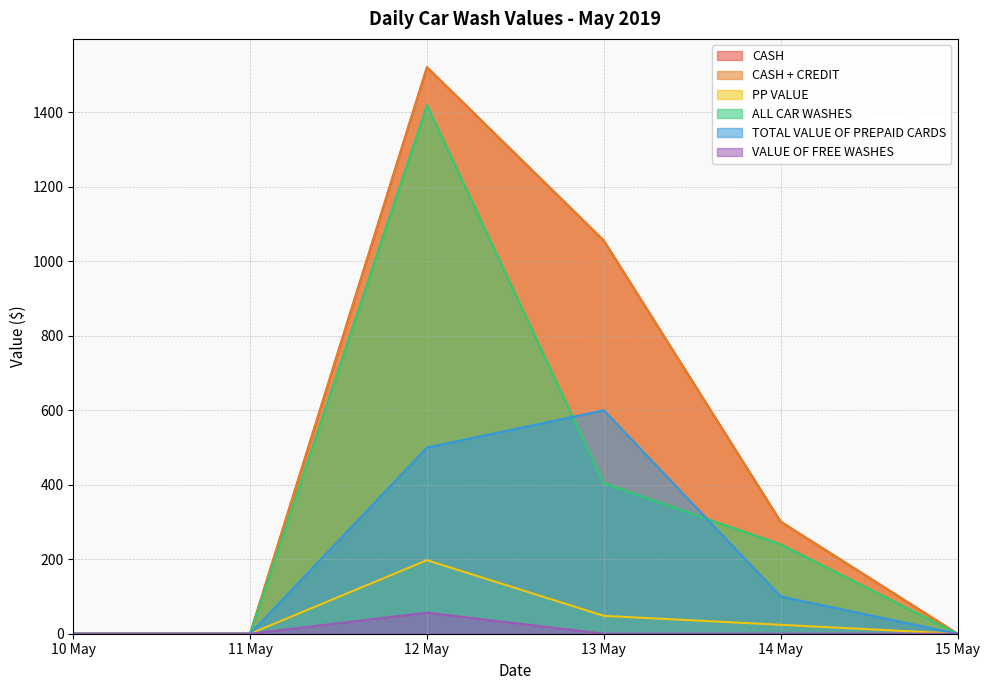

Reading right to left, what are all the values shown in this chart?

CASH: 0.0	301.0	1056.0	1521.5	0.0	0.0
CASH + CREDIT: 0.0	301.0	1056.0	1521.5	0.0	0.0
PP VALUE: 0.0	24.0	48.0	197.5	0.0	0.0
ALL CAR WASHES: 0.0	240.0	404.0	1419.5	0.0	0.0
TOTAL VALUE OF PREPAID CARDS: 0.0	100.0	600.0	500.0	0.0	0.0
VALUE OF FREE WASHES: 0.0	0.0	0.0	56.5	0.0	0.0